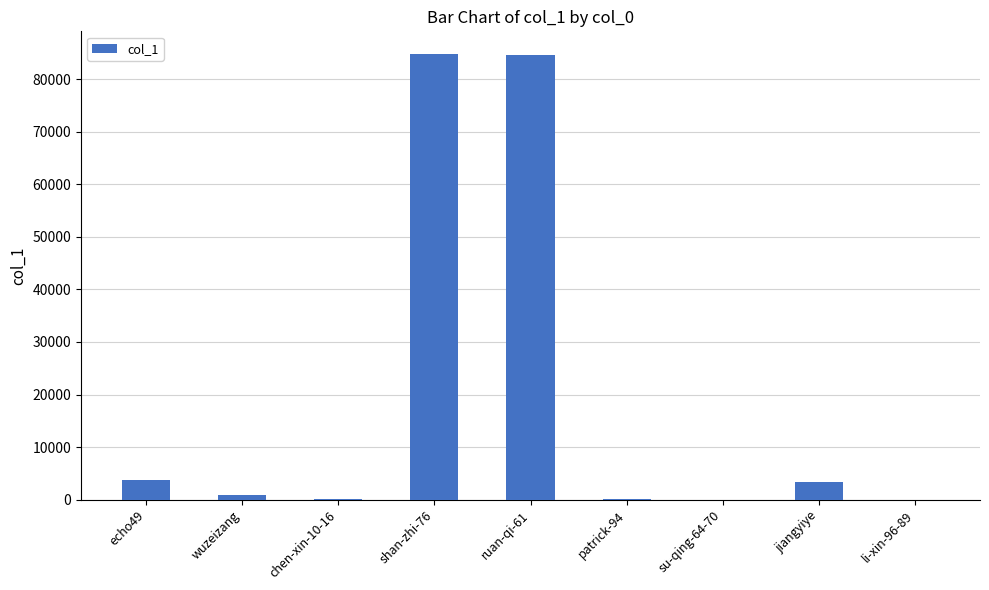

What is the sum of all values?

177815